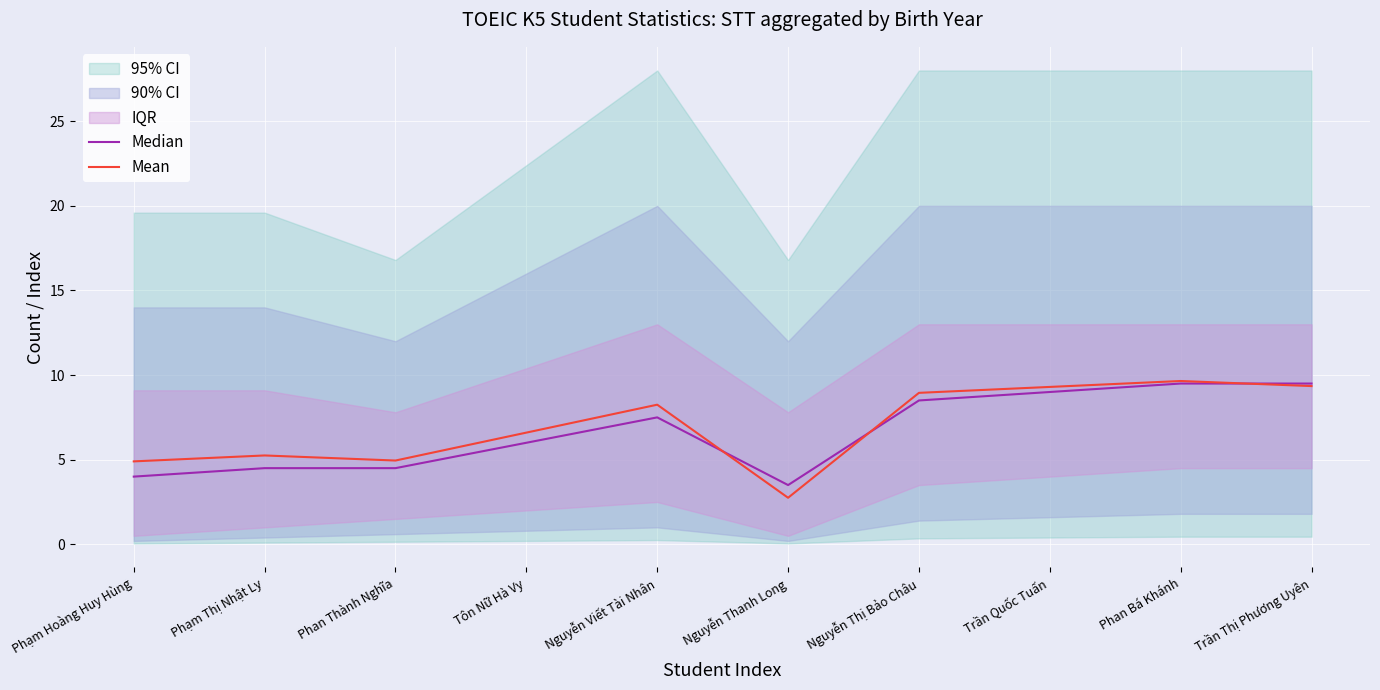

At which label does Median first exceed 7?

Nguyễn Viết Tài Nhân